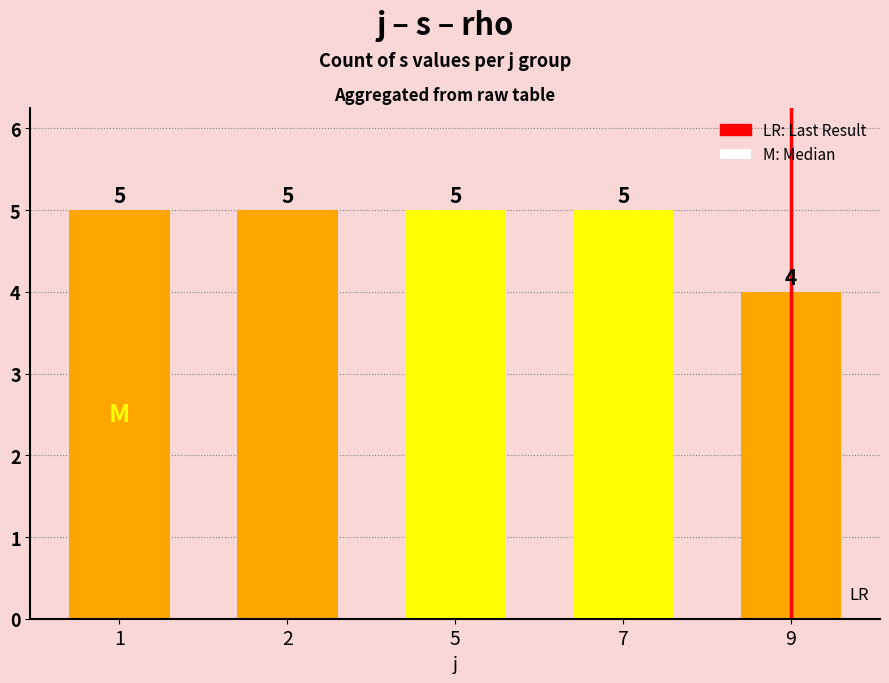

Count the number of data series in this chart.

1